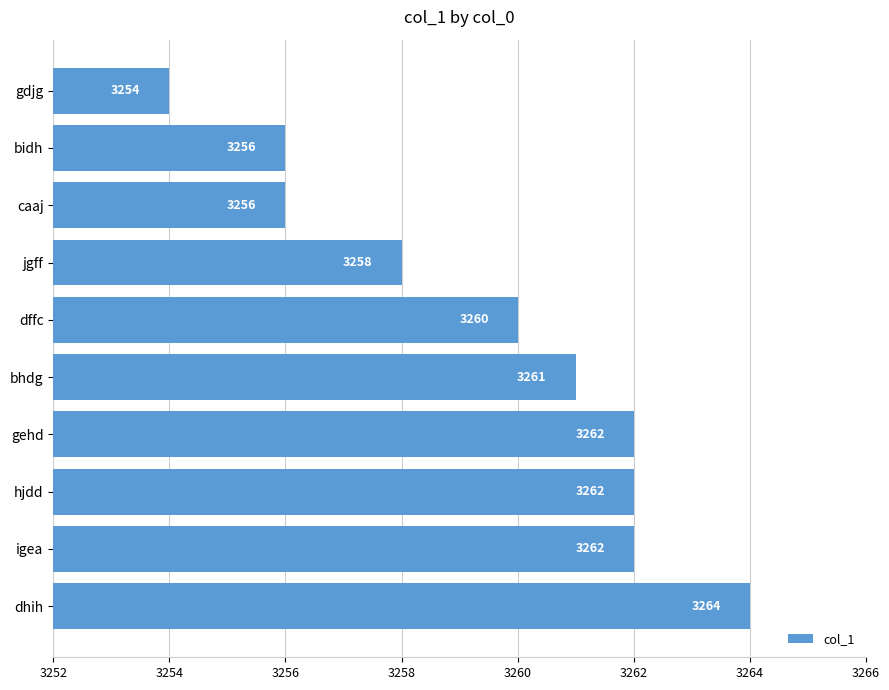

What is the sum of the values at caaj and bidh?

6512